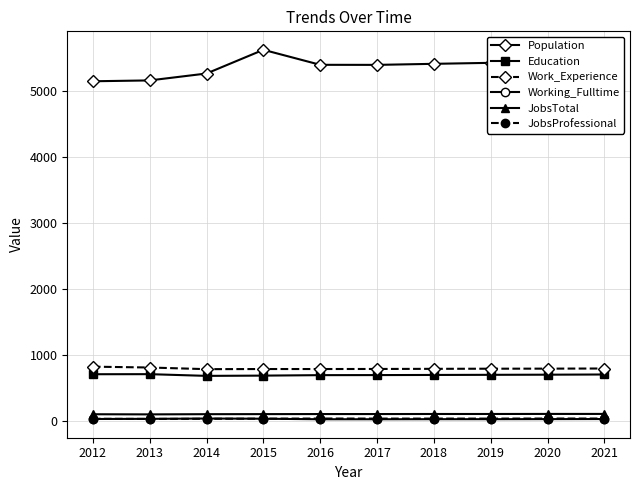

What is the highest value of the Work_Experience series?

819